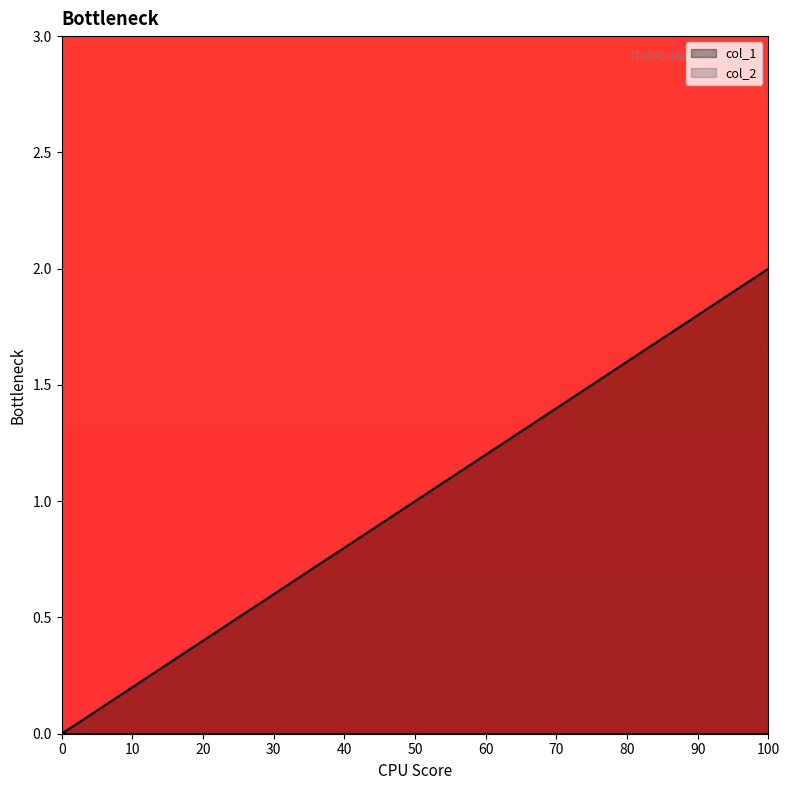

The col_1 series shows 2 at 100. True or false?

True